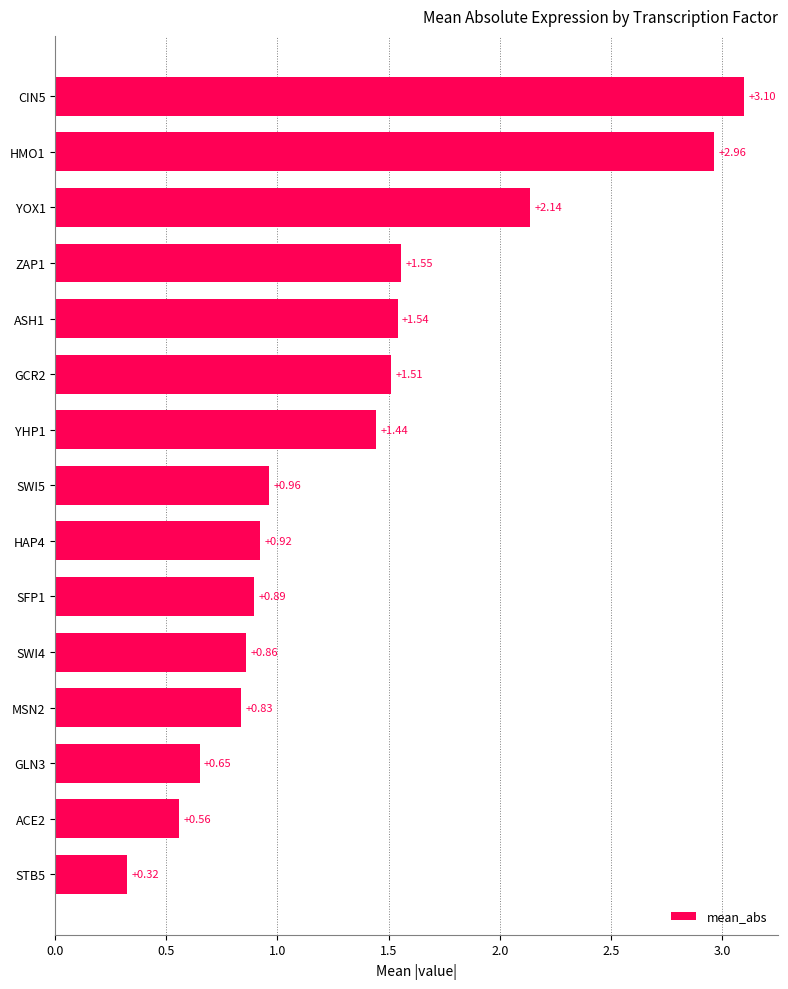

Between STB5 and GLN3, which is larger?

GLN3